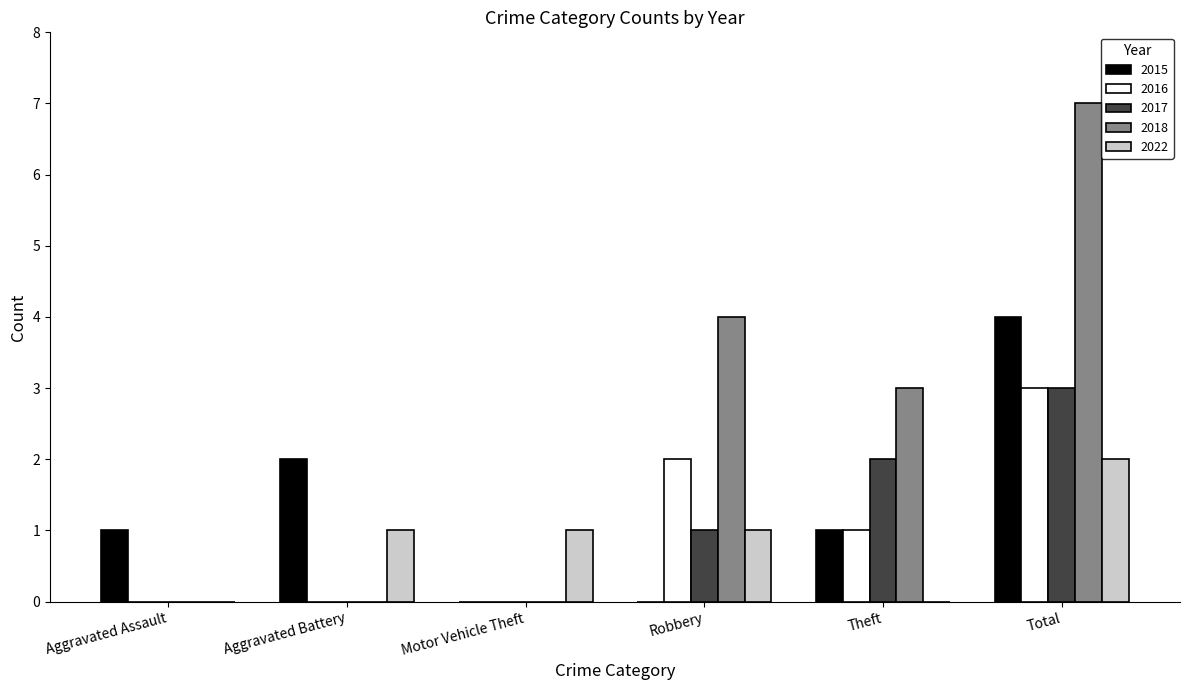

What is the average value of the 2017 series?

1